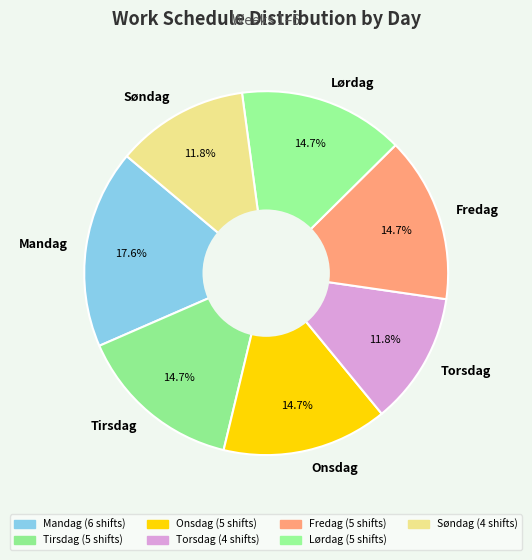

Which category has the biggest portion of the pie?

Mandag